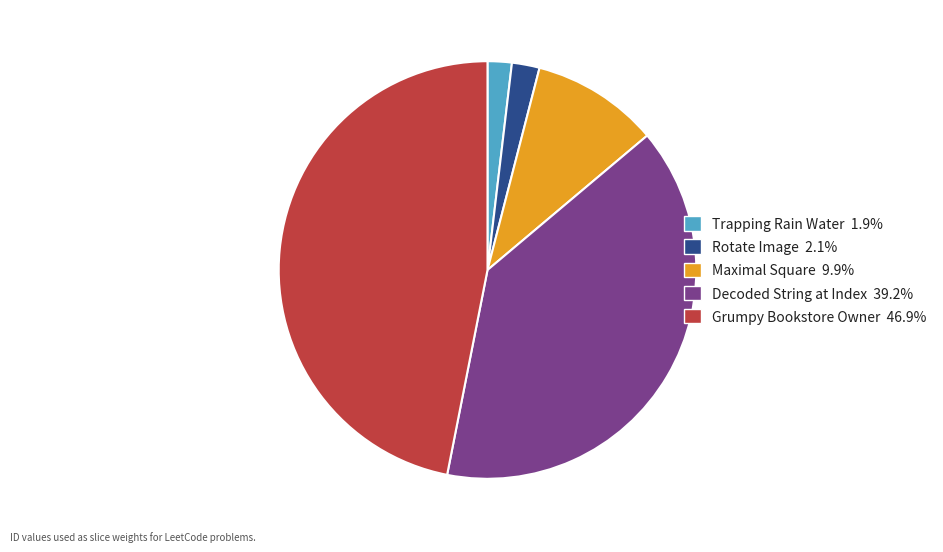

Do Trapping Rain Water and Grumpy Bookstore Owner together represent more than half of the pie?

No